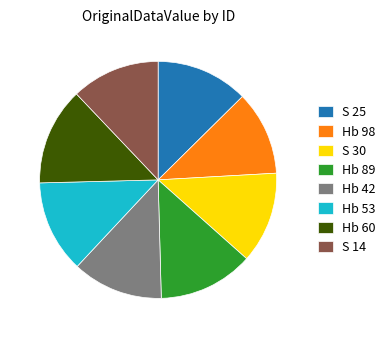

How many segments does this pie chart have?

8